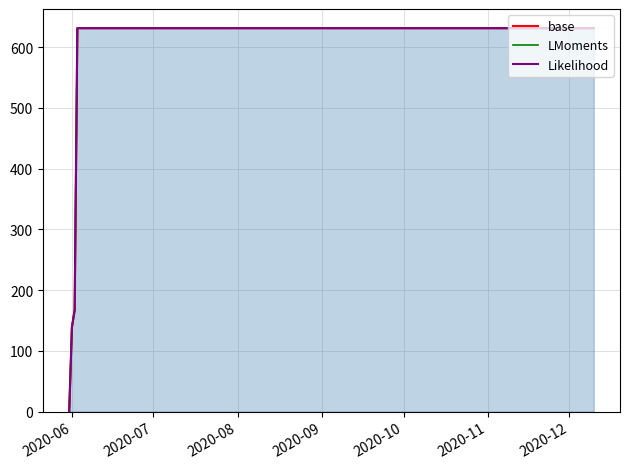

Reading left to right, extract all data points from this chart.

base: 0	139	167	631	631	631	631	631	631	631	631	631	631	631	631	631	631	631	631	631	631	631	631	631
LMoments: 0	139	167	631	631	631	631	631	631	631	631	631	631	631	631	631	631	631	631	631	631	631	631	631
Likelihood: 0	139	167	631	631	631	631	631	631	631	631	631	631	631	631	631	631	631	631	631	631	631	631	631